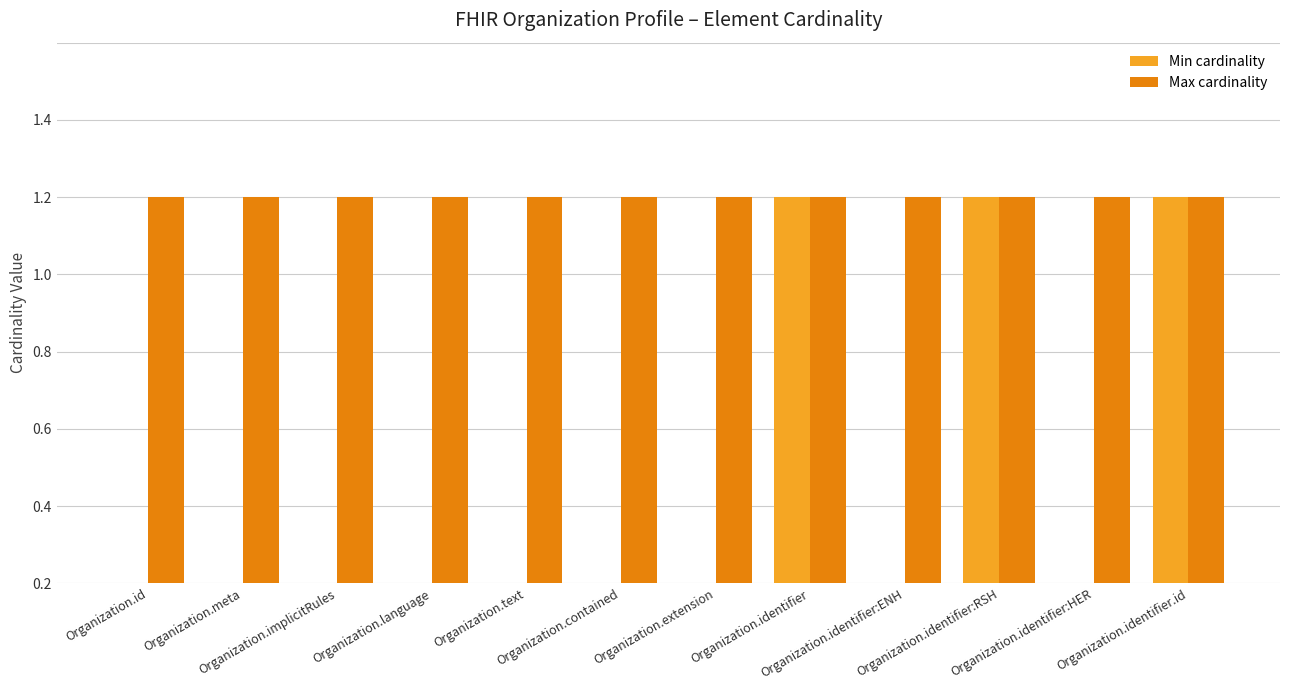

Is it true that Max cardinality equals 1 at Organization.identifier?

False